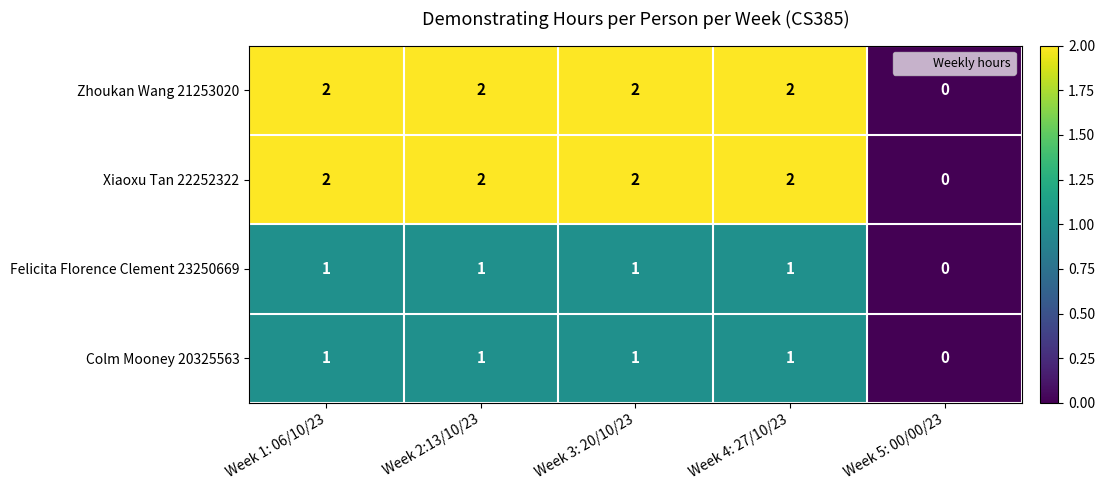

What is the sum of all Zhoukan Wang 21253020 values?

8